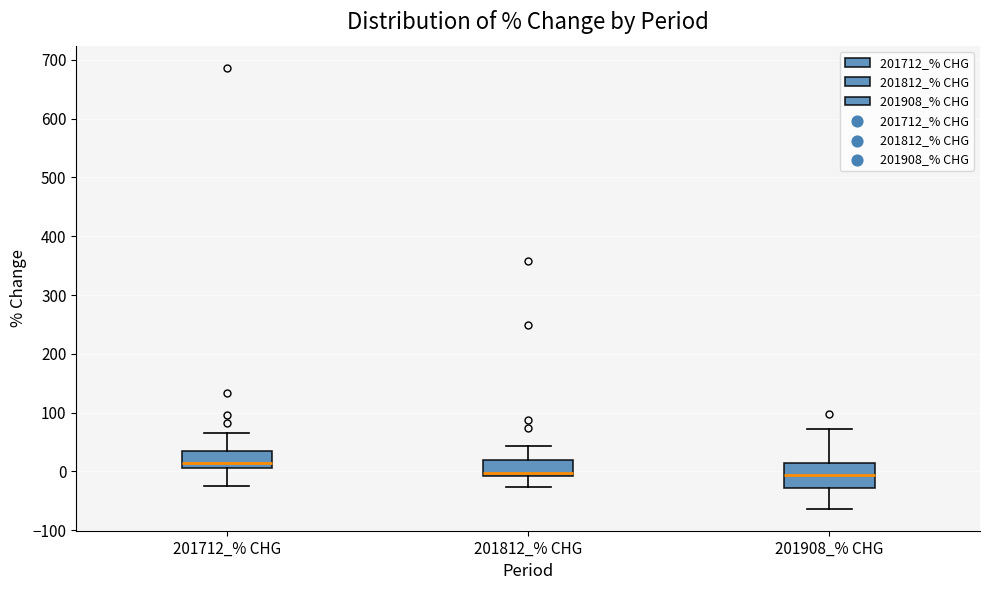

Reading left to right, transcribe this box plot: for each box, give where its median line is, the range the box spans, and where its two whiskers end, as read against the y-axis. The values are not printed on the chart, so give them approximately, as read against the axis.

201712_% CHG: median 10 (just above the box's lower edge), box 10 to 30, whiskers -30 to 60
201812_% CHG: median 0, box -10 to 20, whiskers -30 to 40
201908_% CHG: median -10, box -30 to 10, whiskers -60 to 70